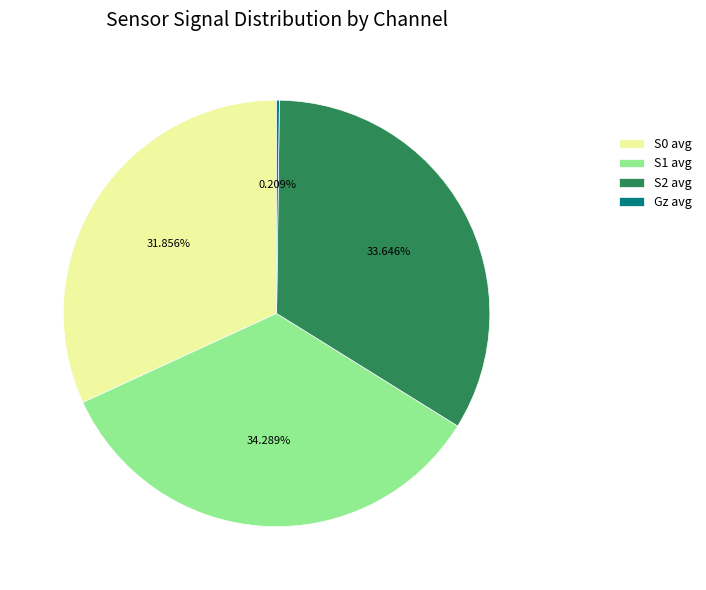

Is S0 avg the majority of the pie?

No